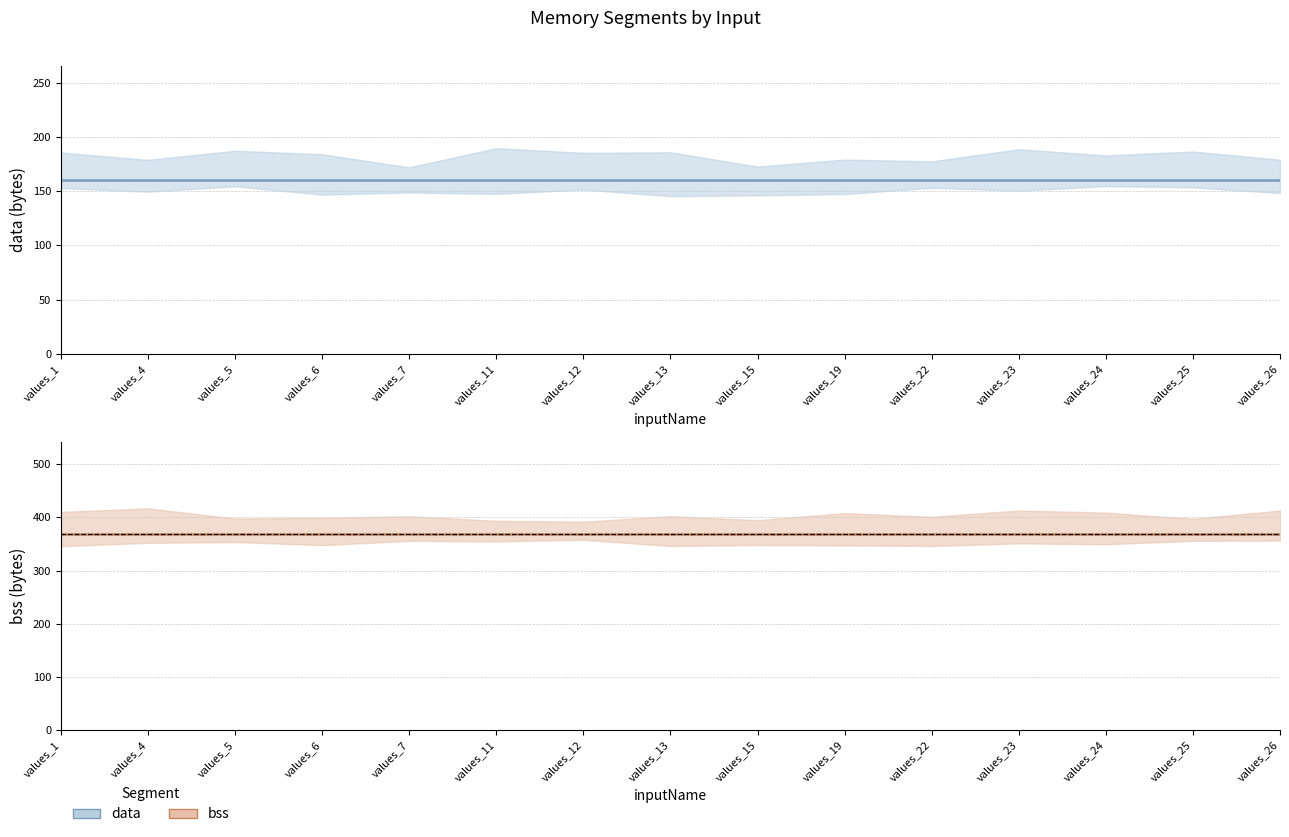

Does the chart display data point markers on the line(s)?

No